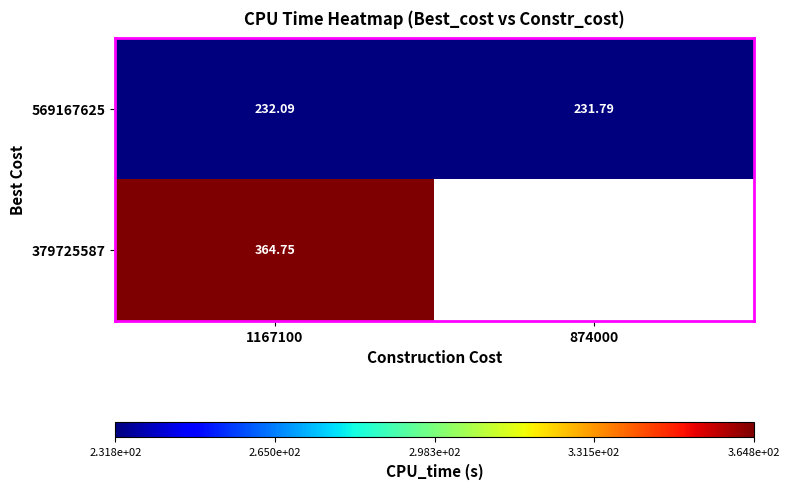

Is the value of 569167625 at 874000 greater than the value of 379725587 at 1167100?

No